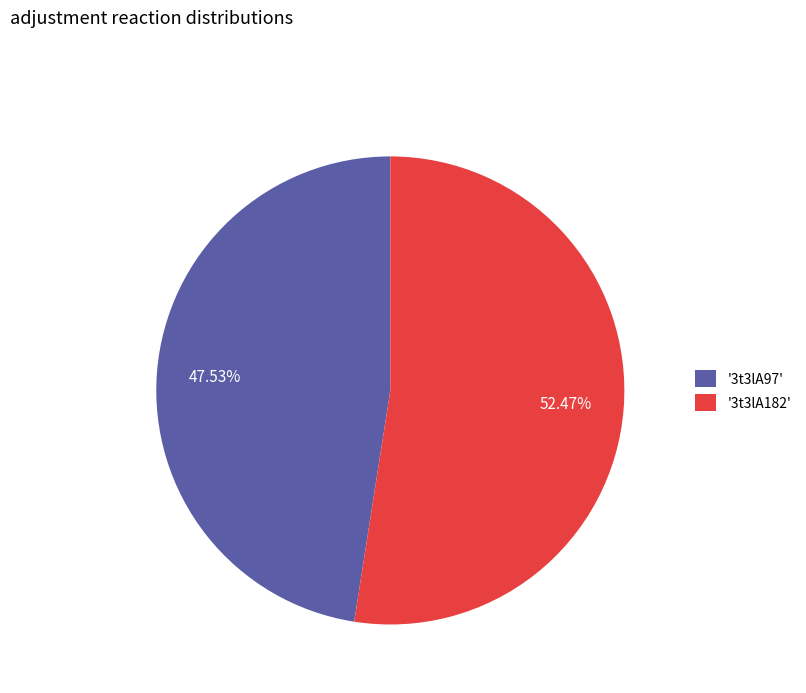

Between '3t3lA182' and '3t3lA97', which is larger?

'3t3lA182'